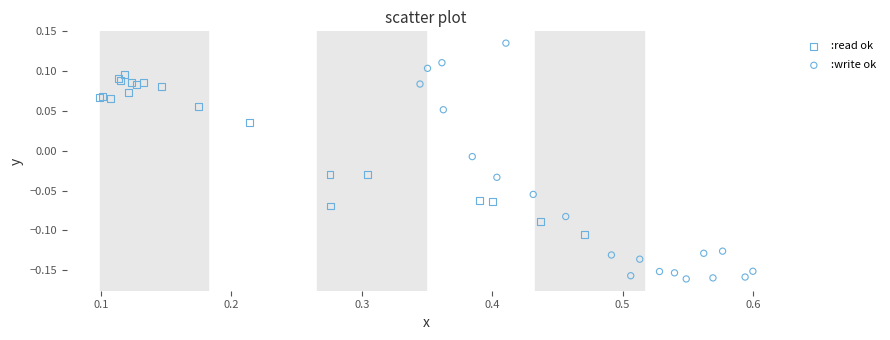

Which series contains the lowest Y value?

:write ok